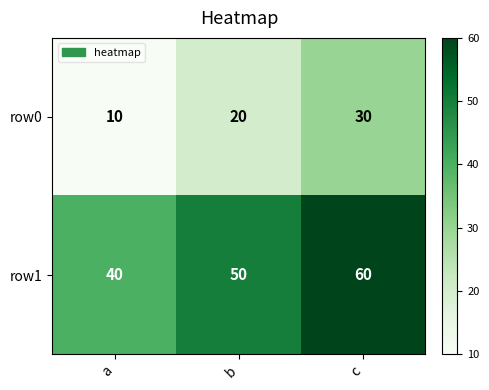

How many data points does each series have?

3